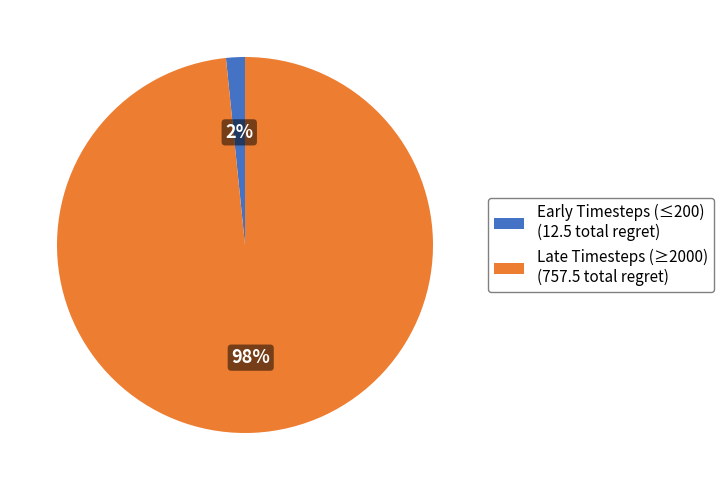

To the nearest percent, what portion does Late Timesteps (≥2000) (757.5 total regret) represent?

98%